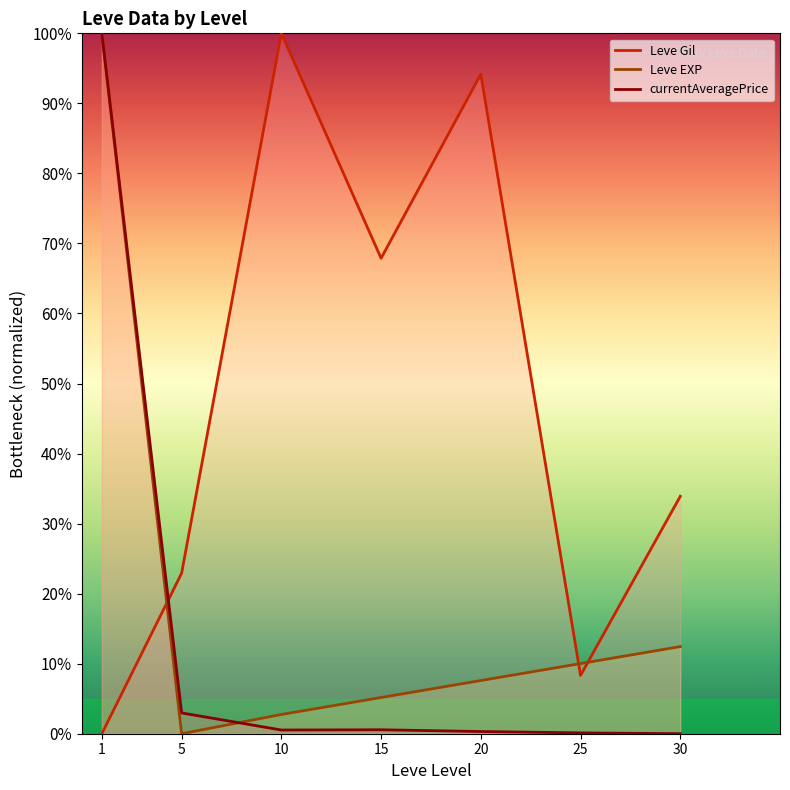

How many times do currentAveragePrice and Leve Gil cross each other?

1